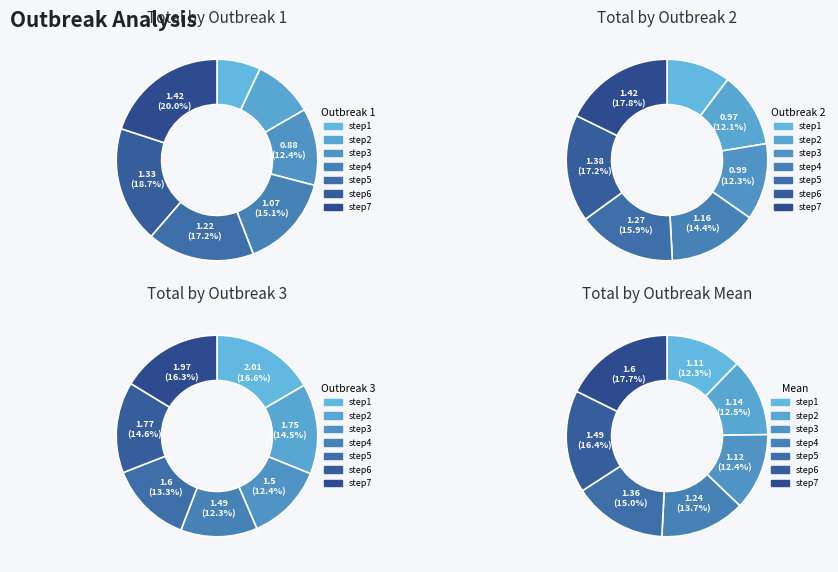

Is the sum of step5 and step3 greater than half?

No